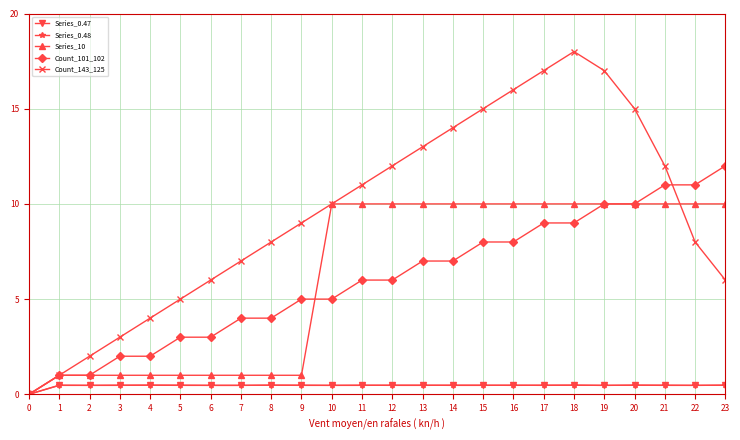

Does the chart display data point markers on the line(s)?

Yes